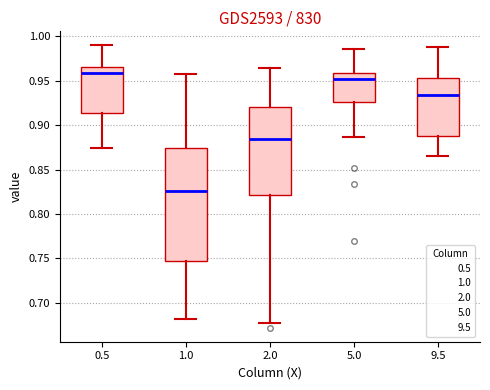

Which box's median line is the lowest?

1.0